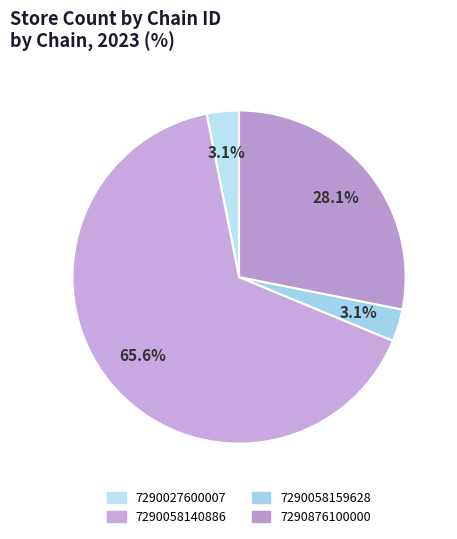

To the nearest percent, what portion does 7290027600007 represent?

3%